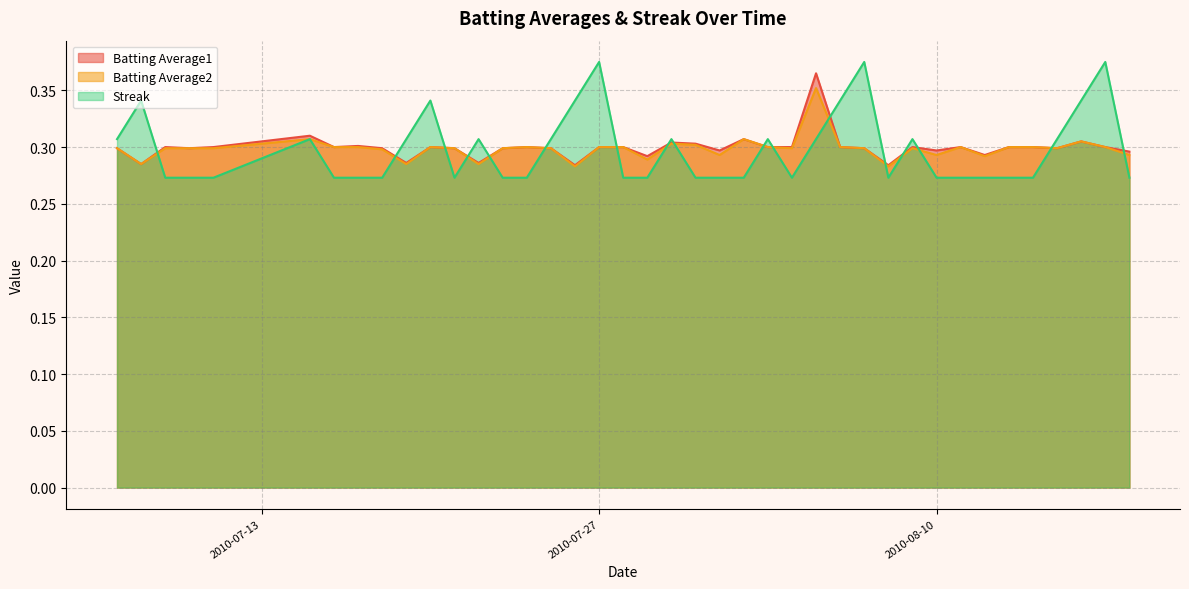

Where do Streak and Batting Average1 first cross each other?

2010-07-08 and 2010-07-09